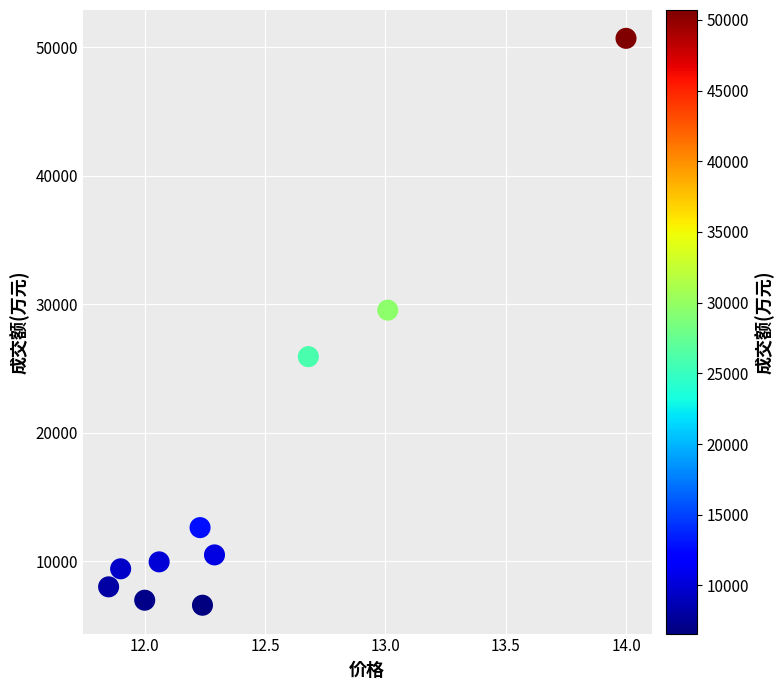

What Y value in the scatter plot is closest to 28644?

29552